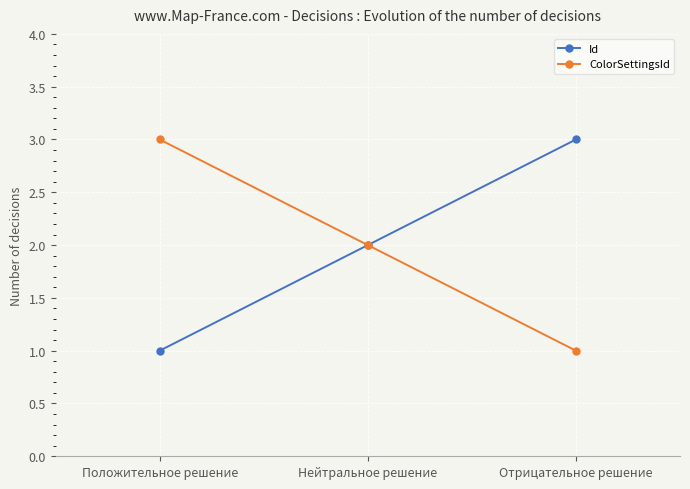

What is the total value across all series at Отрицательное решение?

4